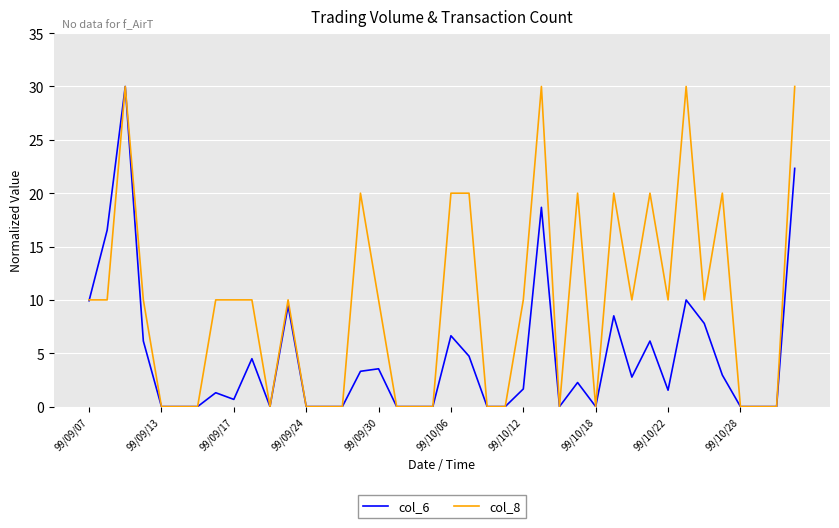

Which series has the largest total across all categories?

col_8